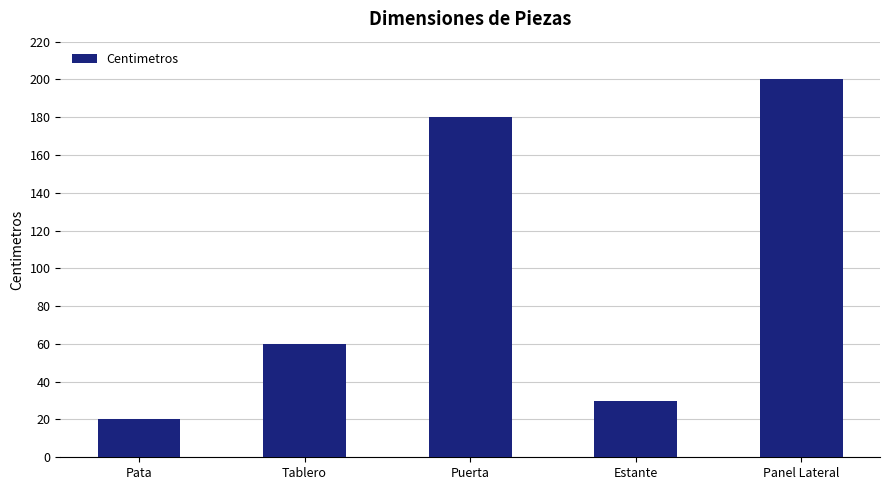

What is the value of the 2nd bar from the left?

60